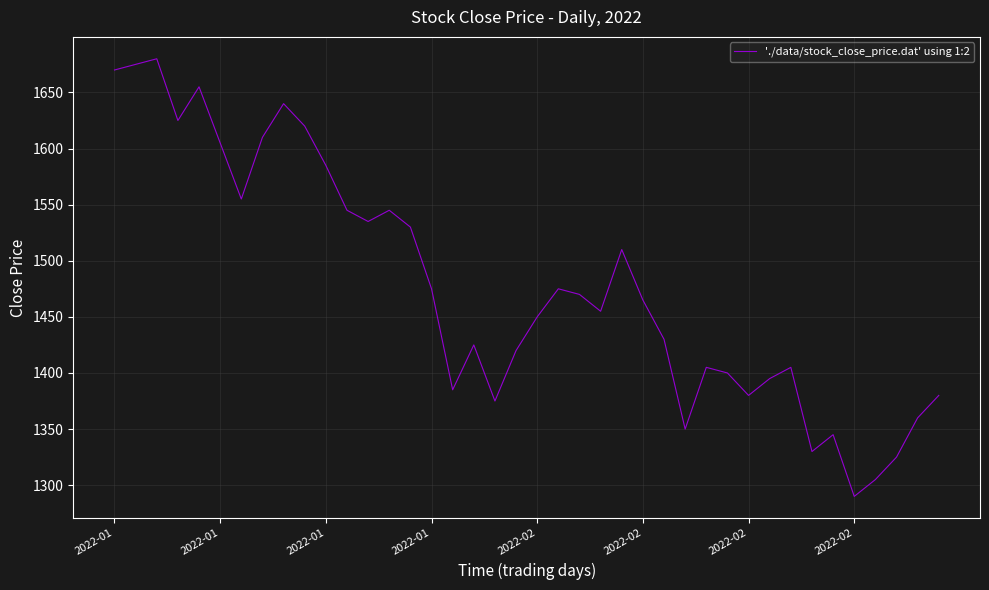

What is the minimum value shown in the chart?

1290